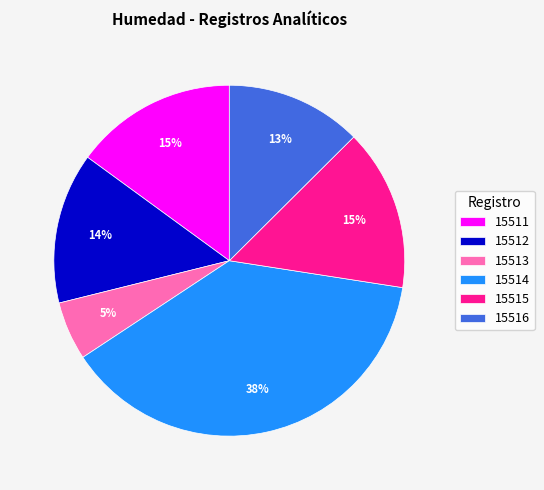

Which slice is the largest?

15514